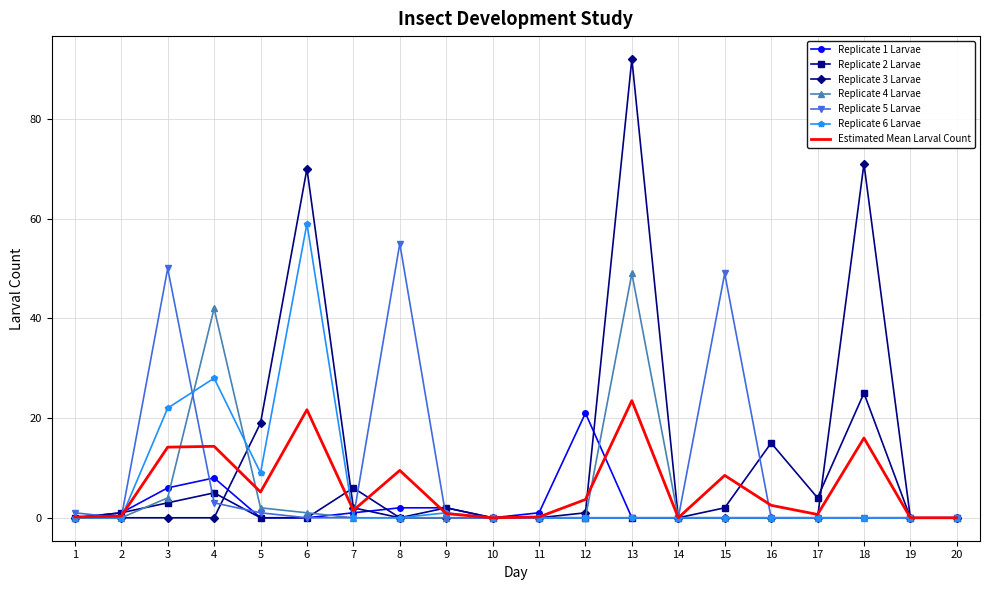

Where is Replicate 6 Larvae nearest to the value 29?

4